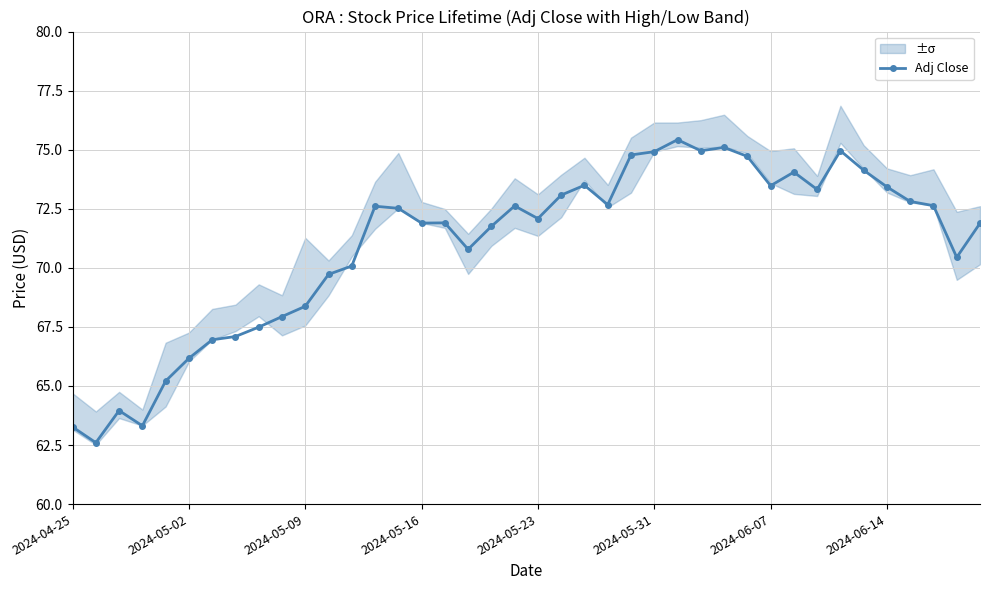

What is the highest value of the Adj Close series?

75.4